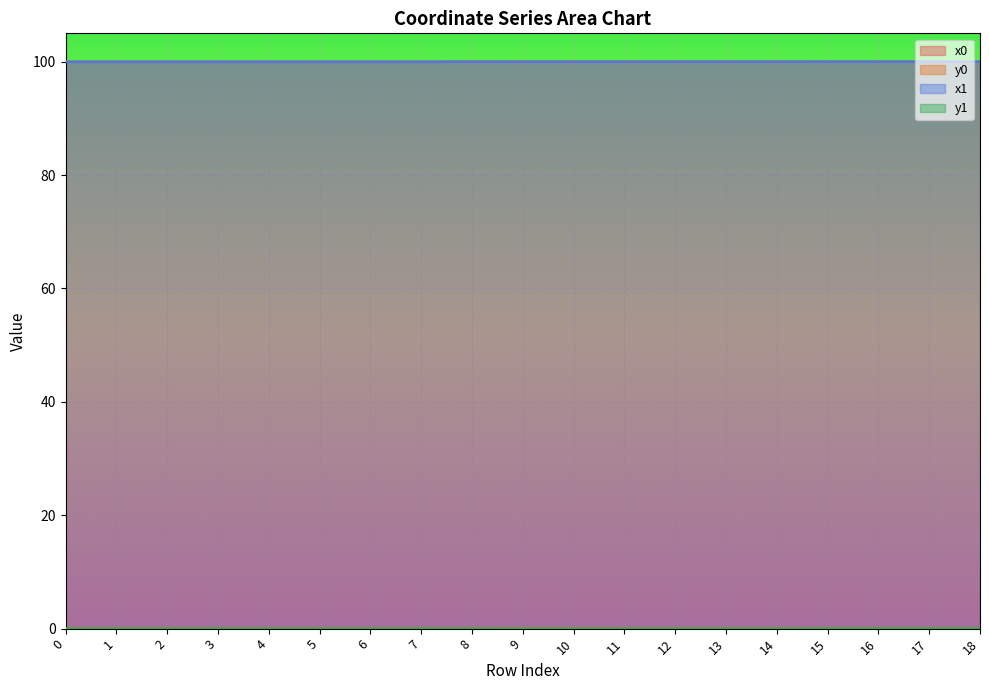

At how many categories does at least one series exceed 76?

19